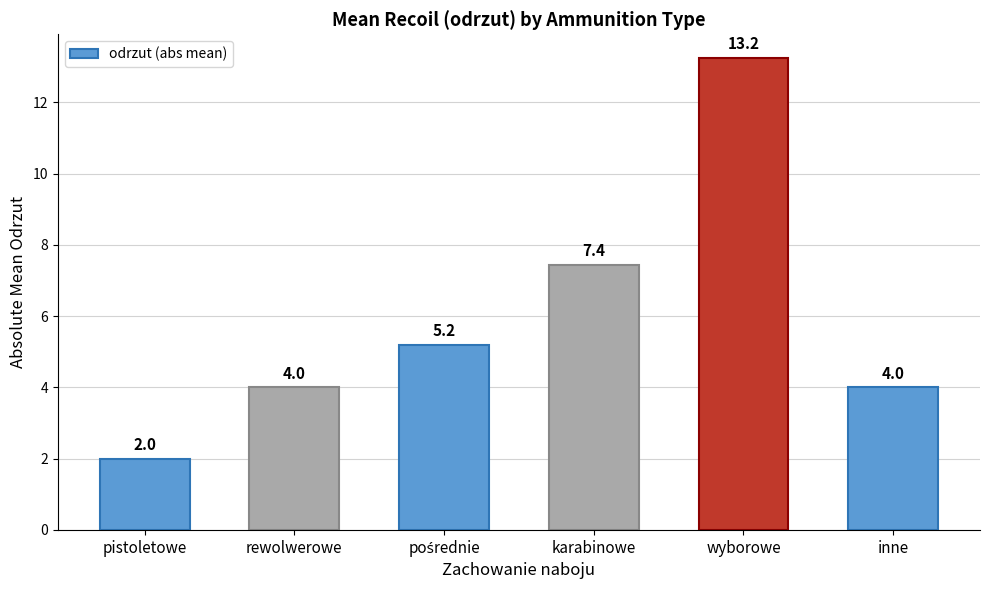

What is the difference between the values at karabinowe and inne?

3.4